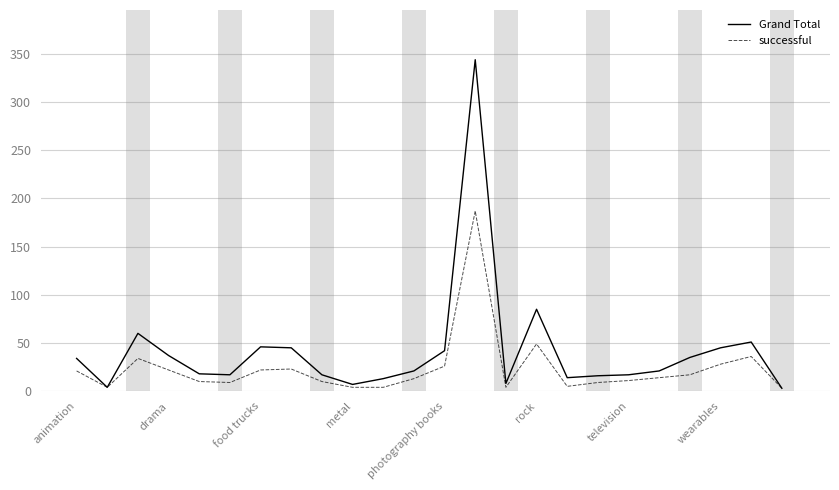

Which series has the largest total across all categories?

Grand Total